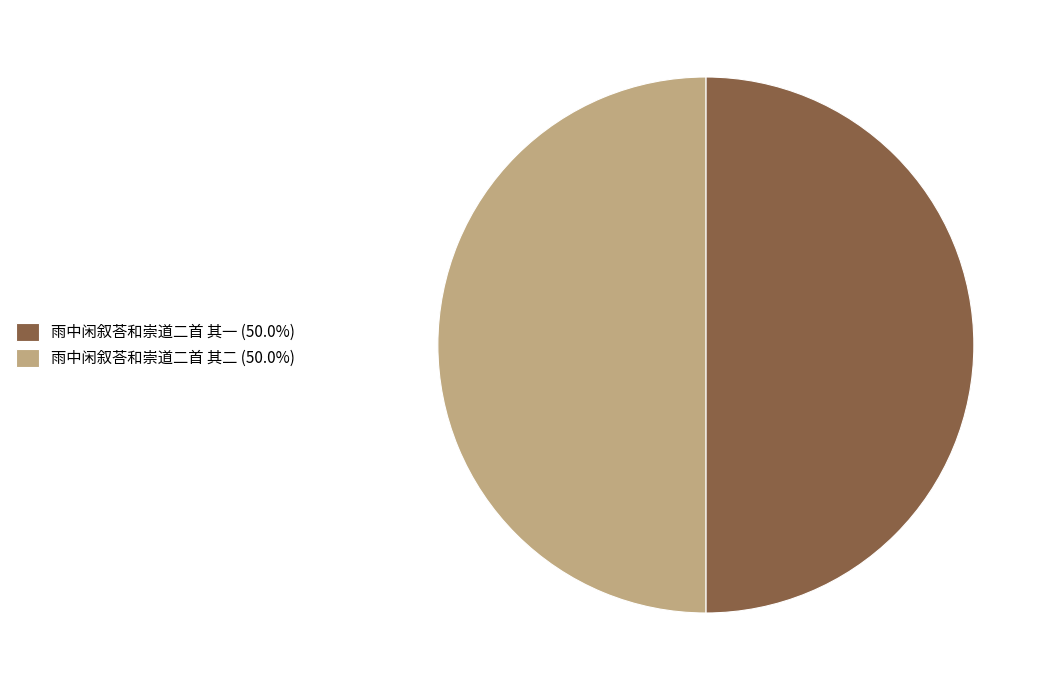

Is the sum of 雨中闲叙荅和崇道二首 其一 (50.0%) and 雨中闲叙荅和崇道二首 其二 (50.0%) greater than half?

Yes